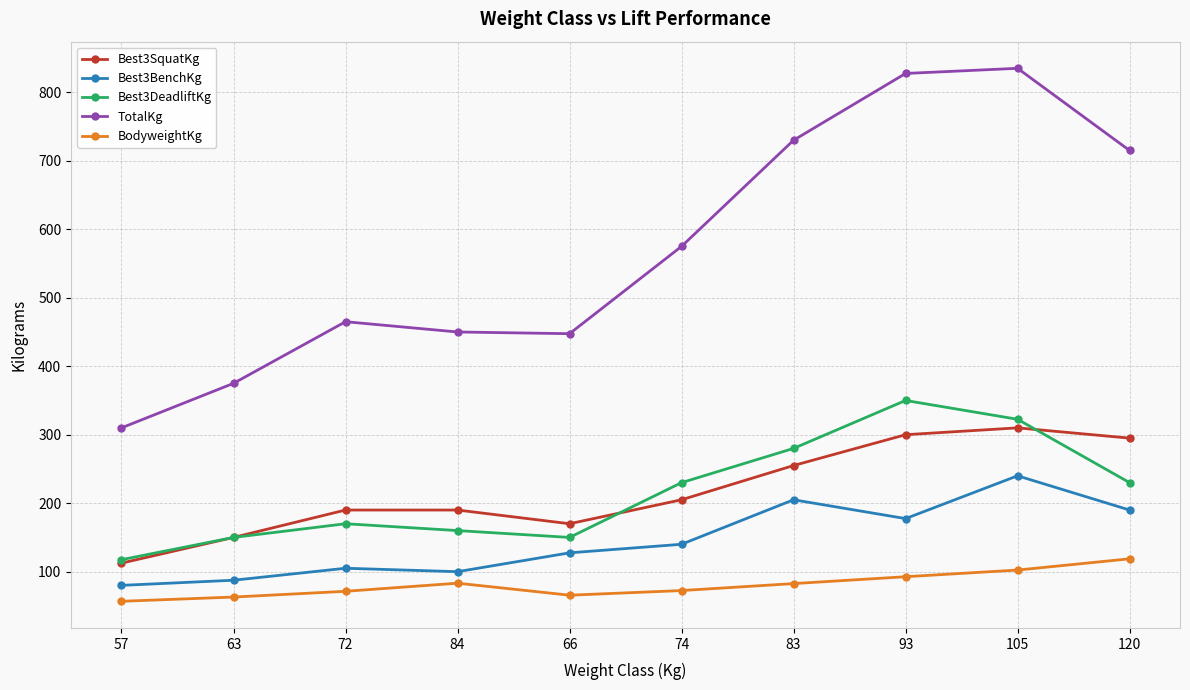

What is the difference between the maximum and second lowest values in the Best3SquatKg series?

160.0